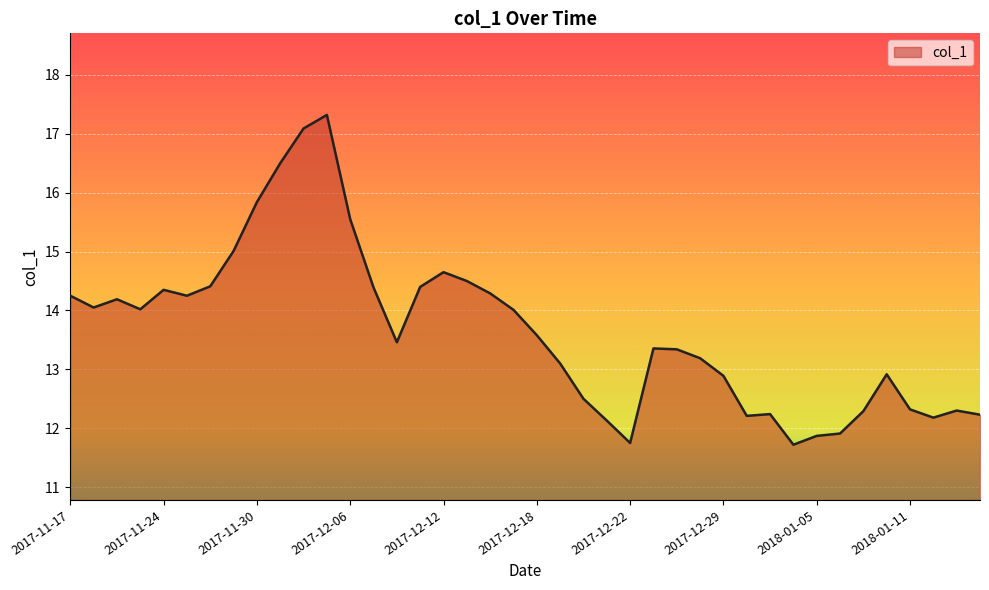

What is the minimum value shown in the chart?

11.7